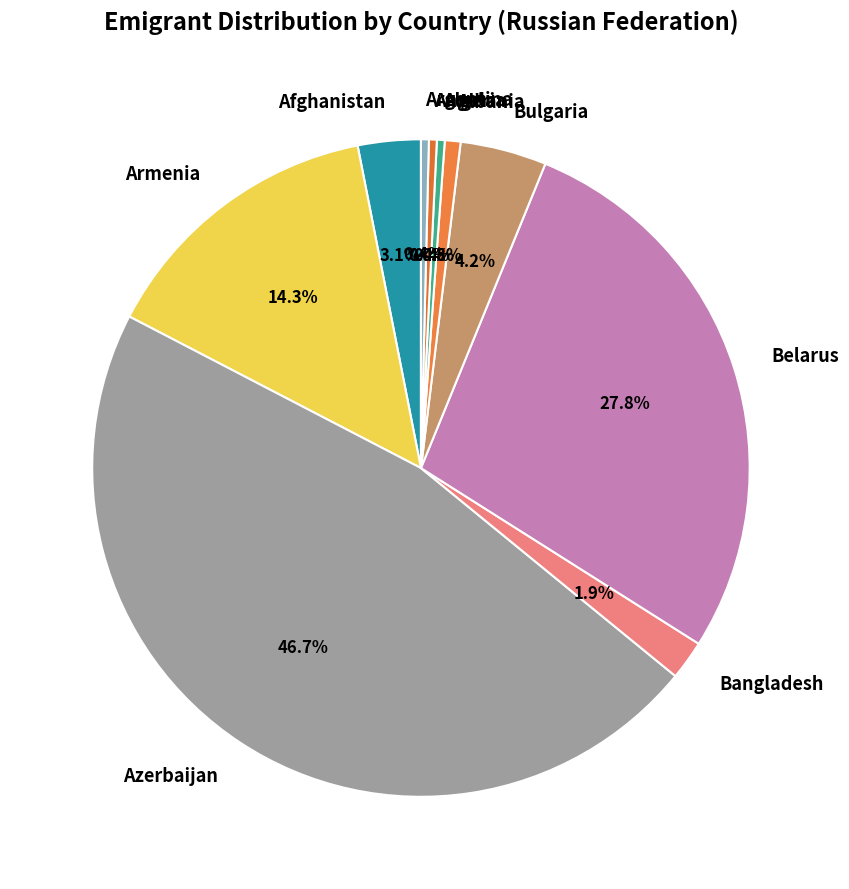

Which slice is the largest?

Azerbaijan